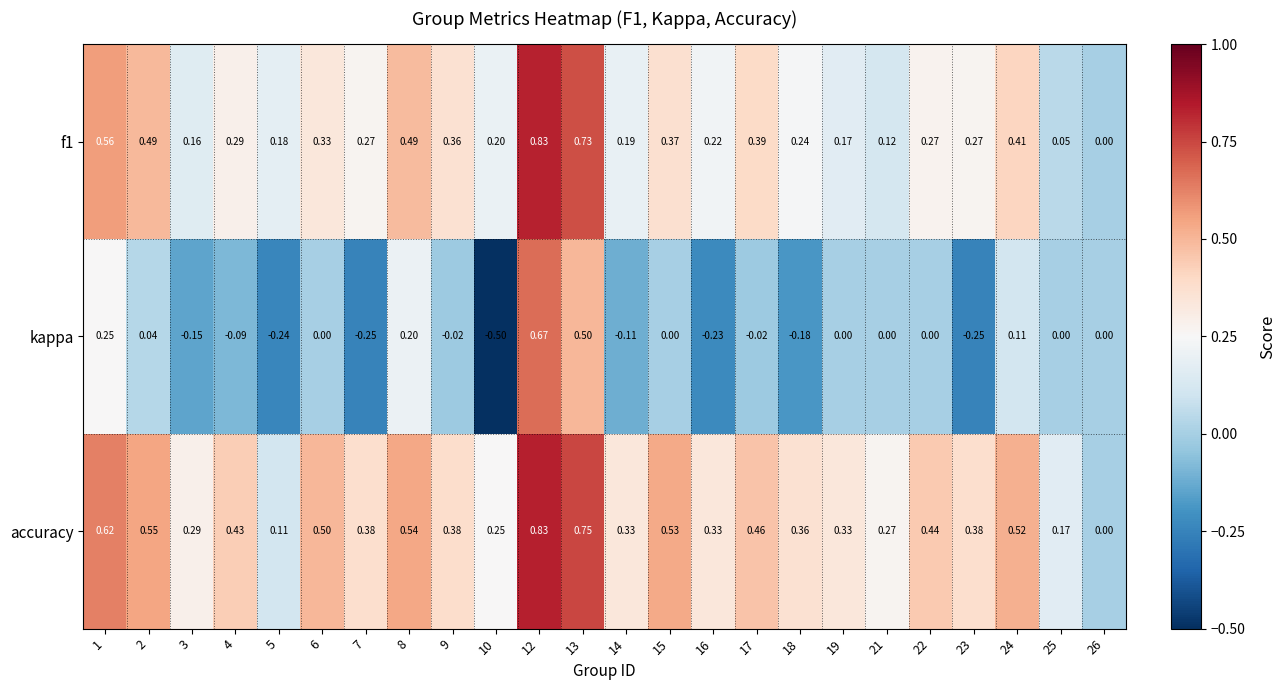

Is the value of kappa at 22 greater than the value of accuracy at 5?

No